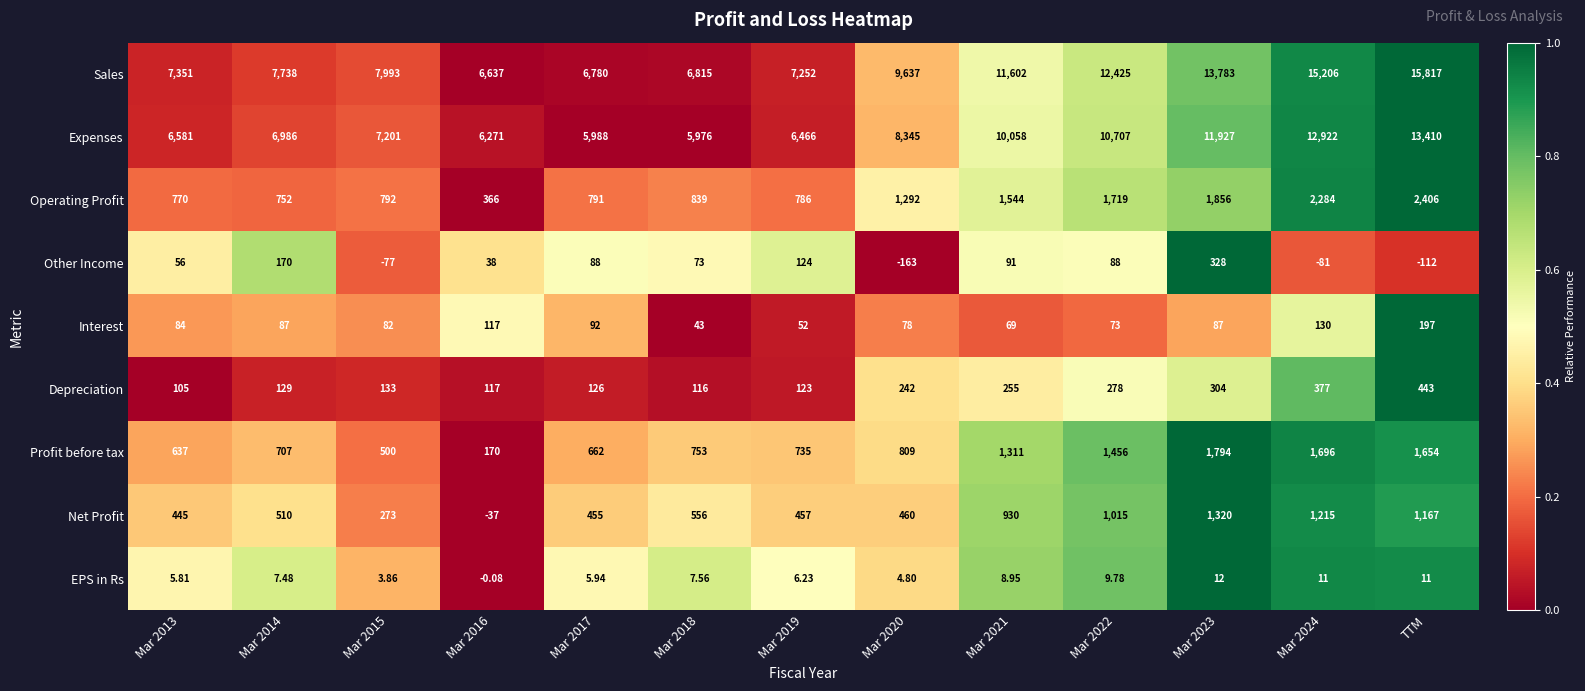

At which category does the chart reach its peak across all series?

TTM